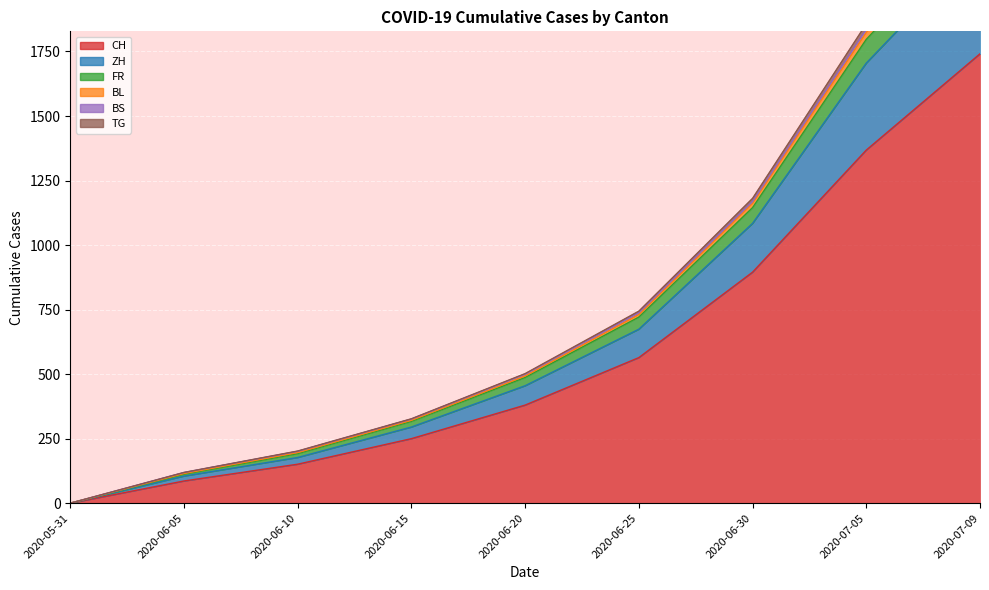

Which has a higher value, 2020-06-05 or 2020-07-05?

2020-07-05